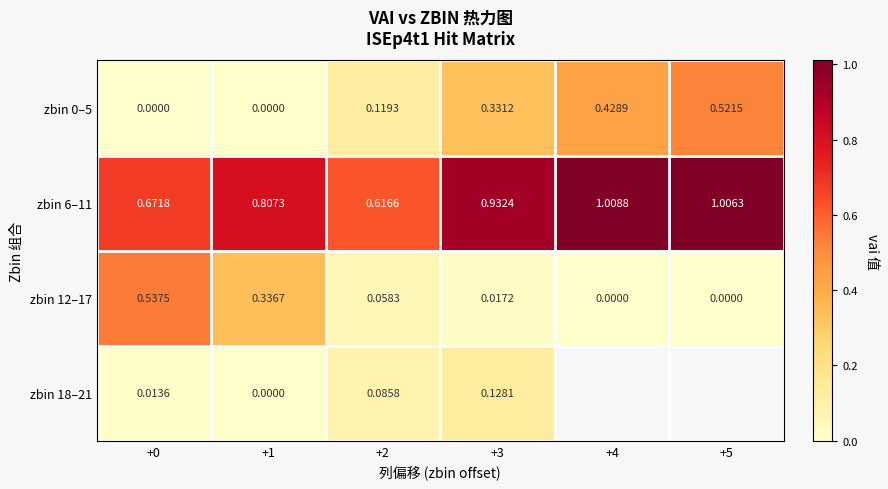

What is the difference between the zbin 0–5 values at +3 and +2?

0.2